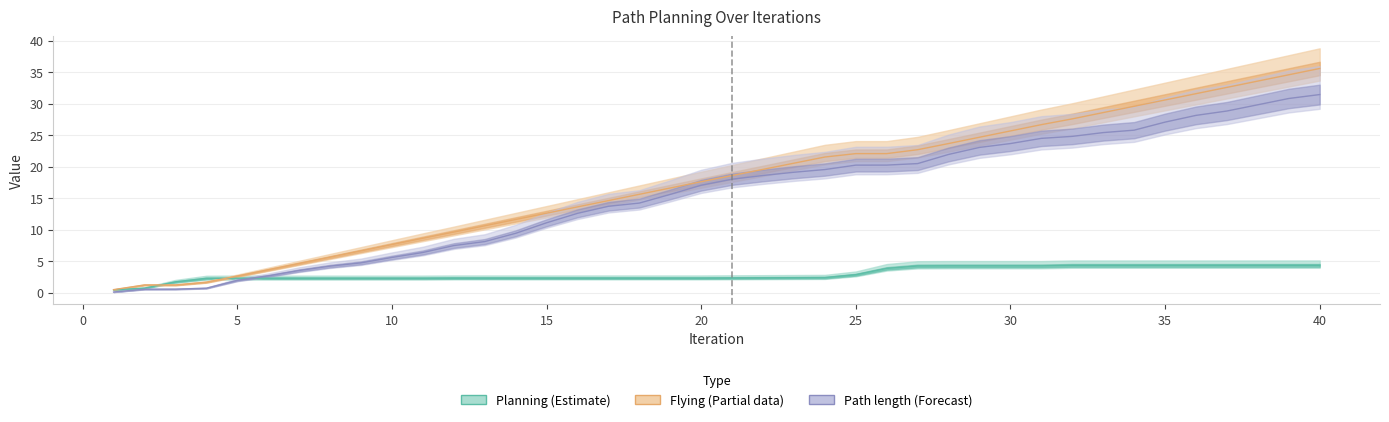

Rank the series by their maximum value, from highest to lowest.

Flying, Path length, Planning